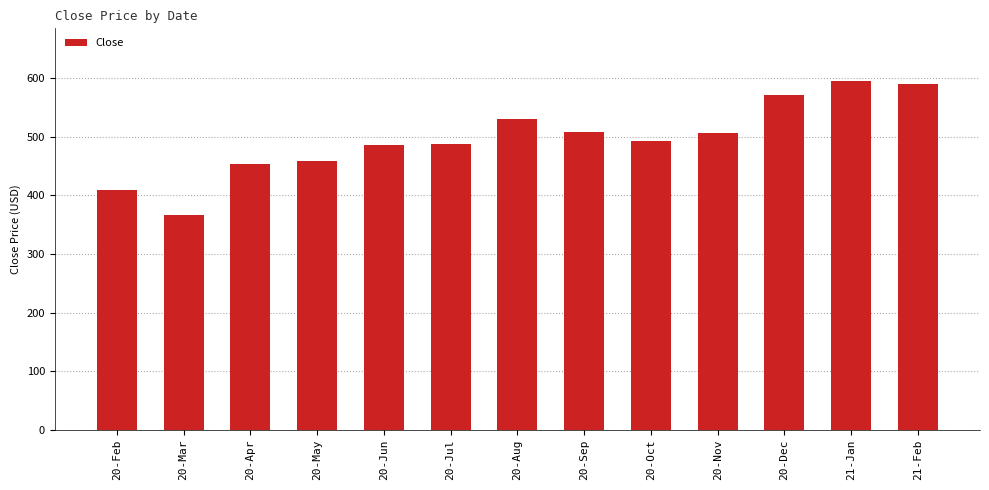

What is the value of the 10th bar from the left?

506.2